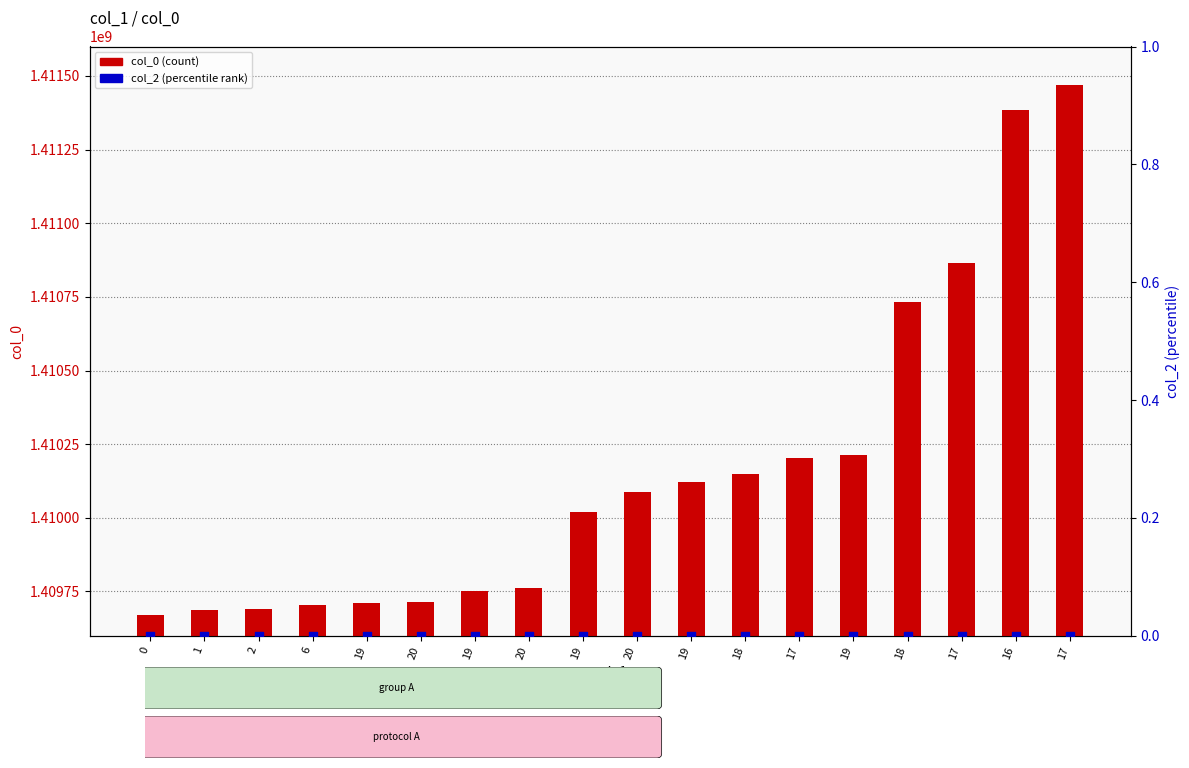

Which series has the largest total across all categories?

col_0